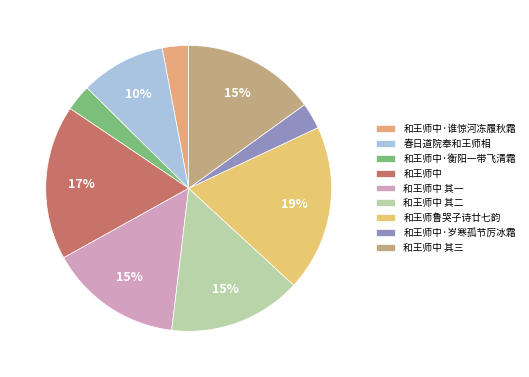

Does any single category account for the majority?

No